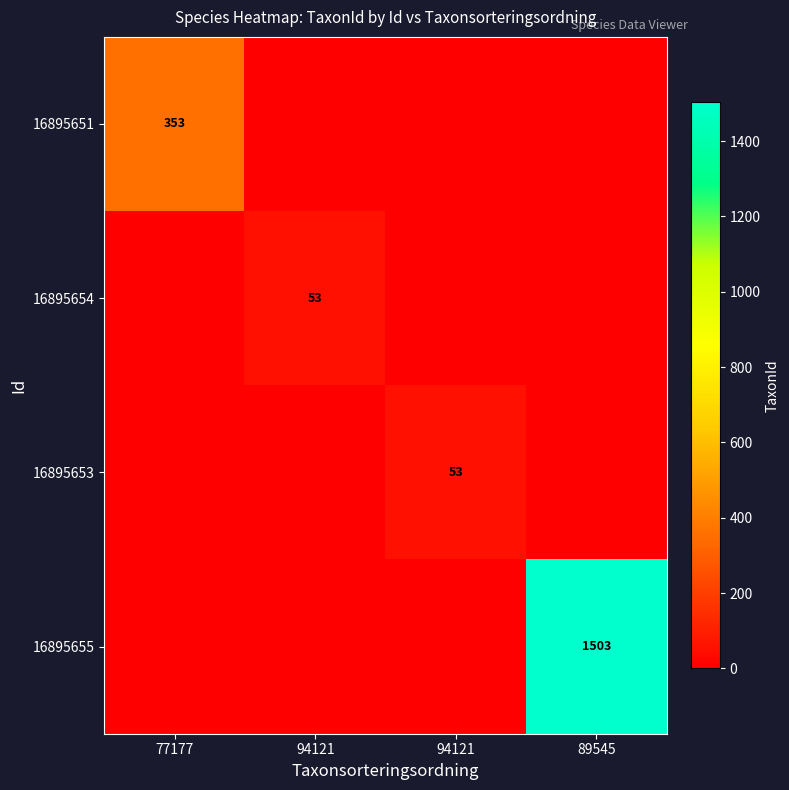

Which series has the largest range (max minus min)?

16895655